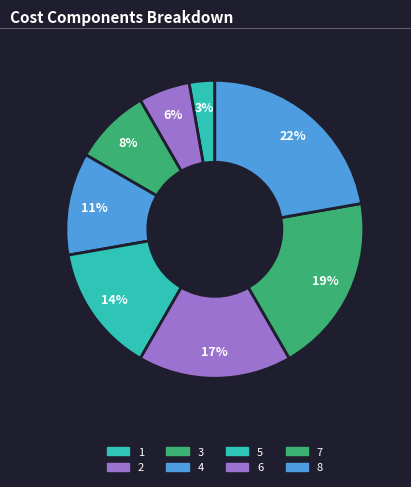

To the nearest percent, what is the combined percentage of 3 and 4?

19%